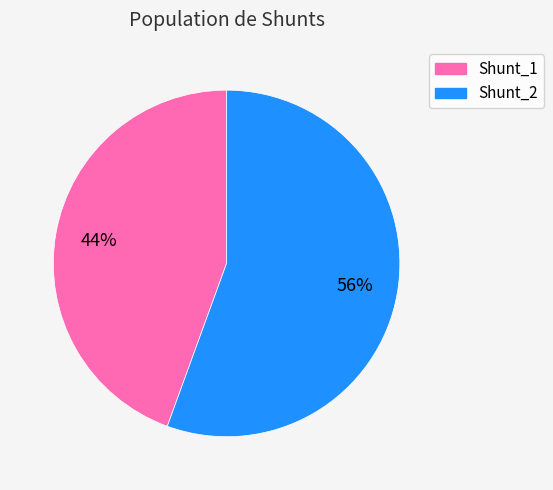

To the nearest percent, what percentage of the pie is Shunt_1?

44%